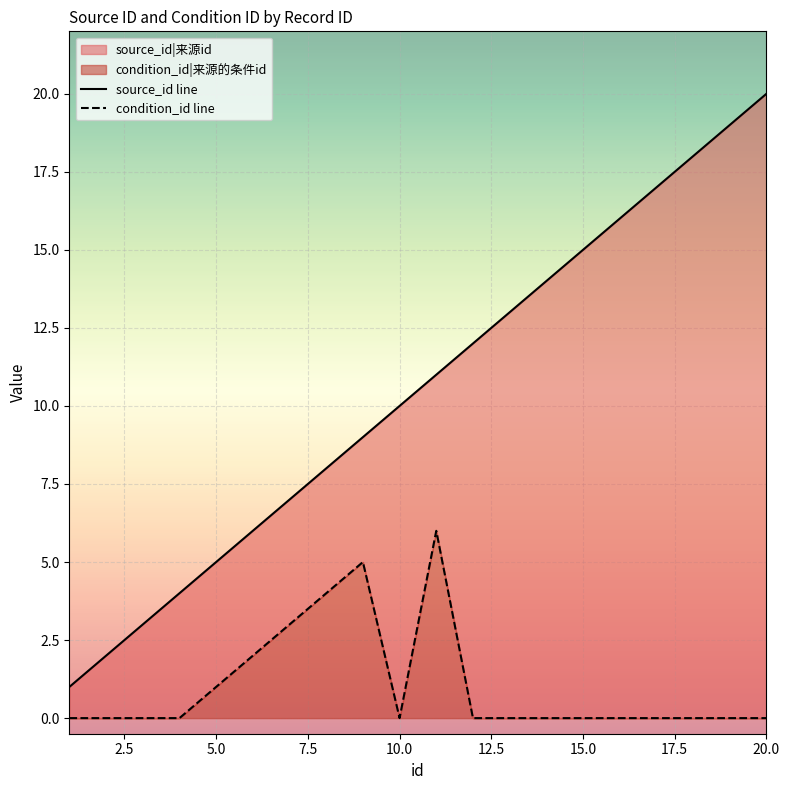

True or false: condition_id line and source_id line intersect in this chart.

False